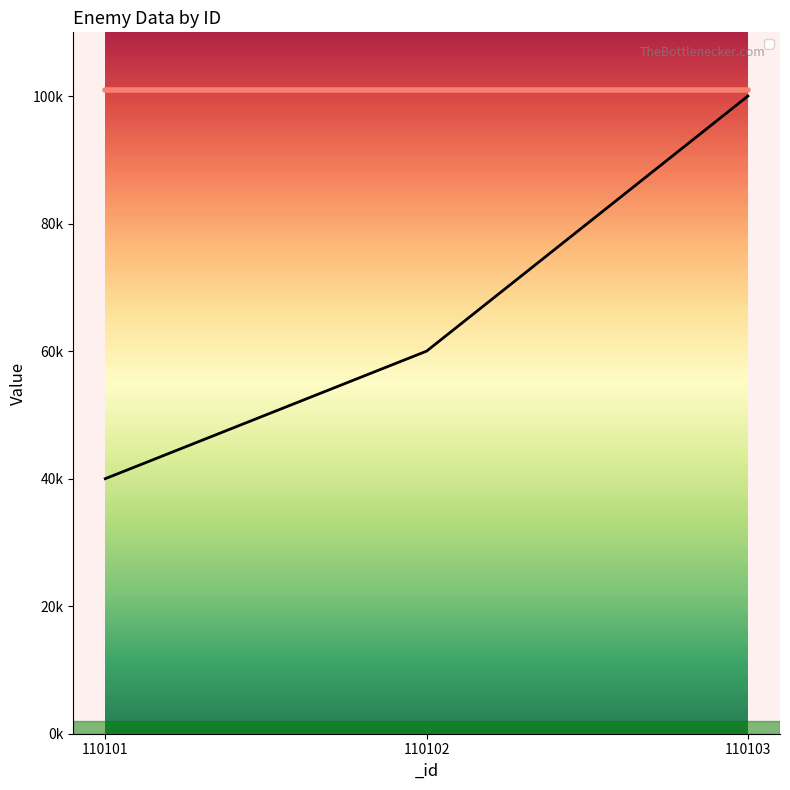

Does the chart display data point markers on the line(s)?

No